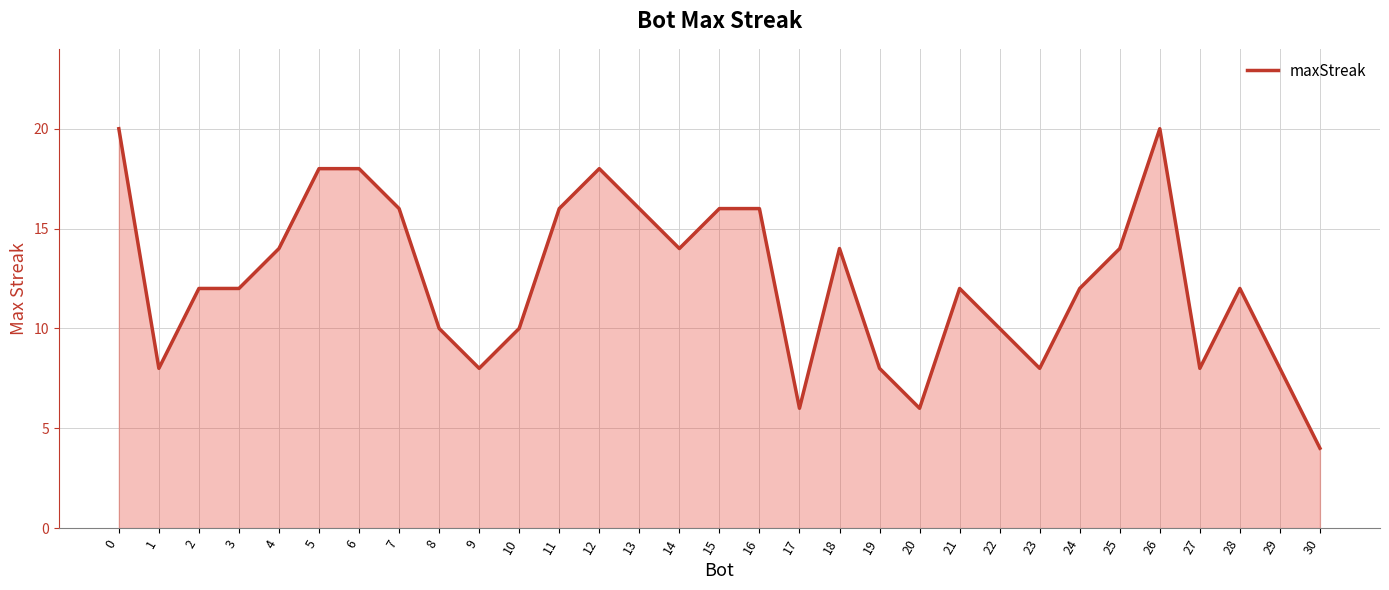

What is the sum of the values at 16 and 0?

36